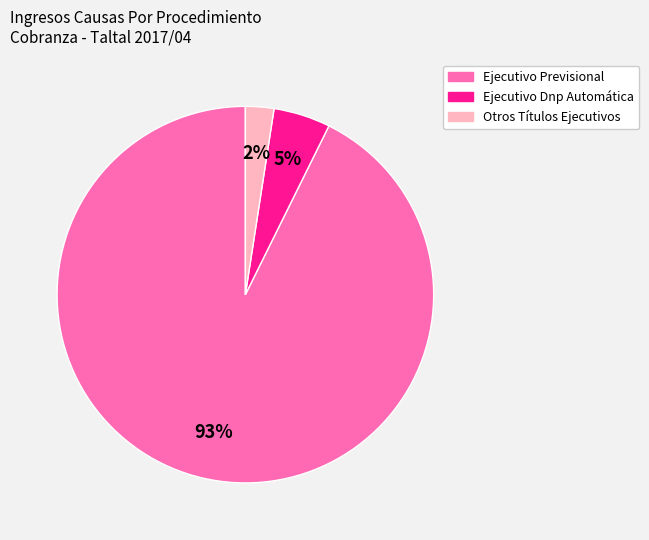

Which has a higher value, Ejecutivo Previsional or Otros Títulos Ejecutivos?

Ejecutivo Previsional